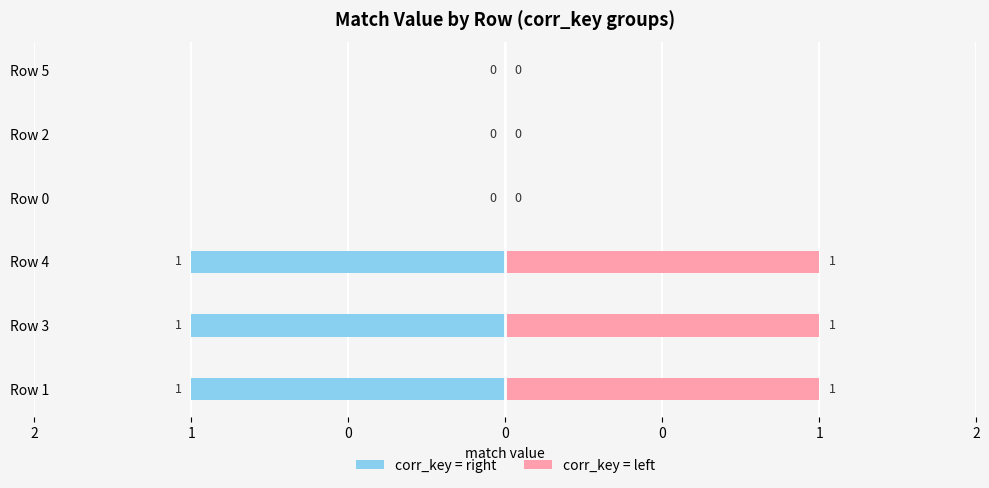

How many data points does each series have?

6